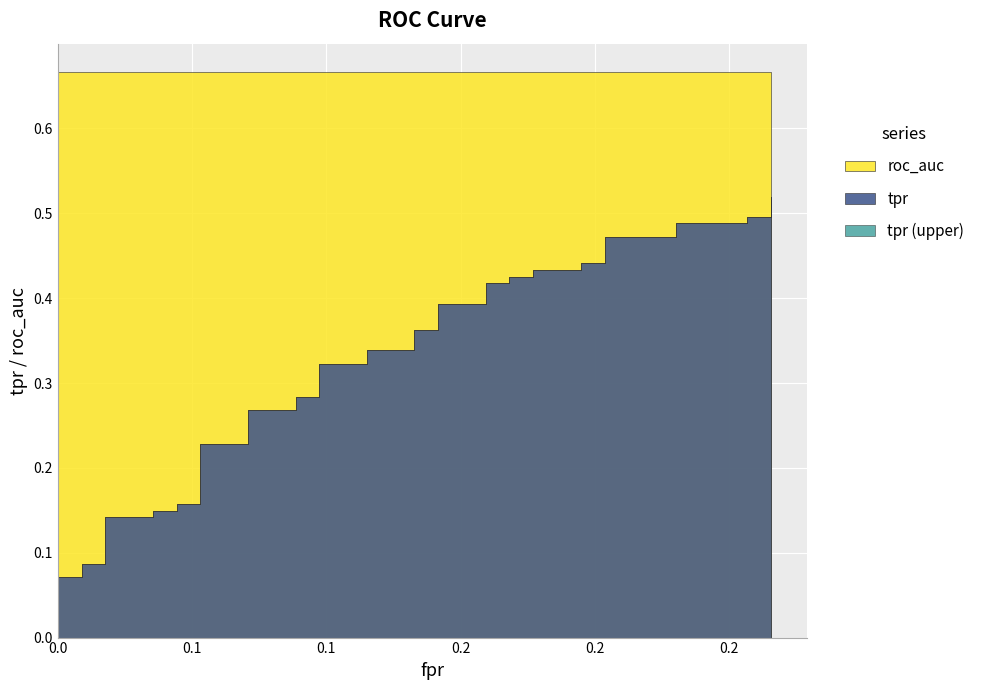

Which has a higher value, 20 or 9?

20